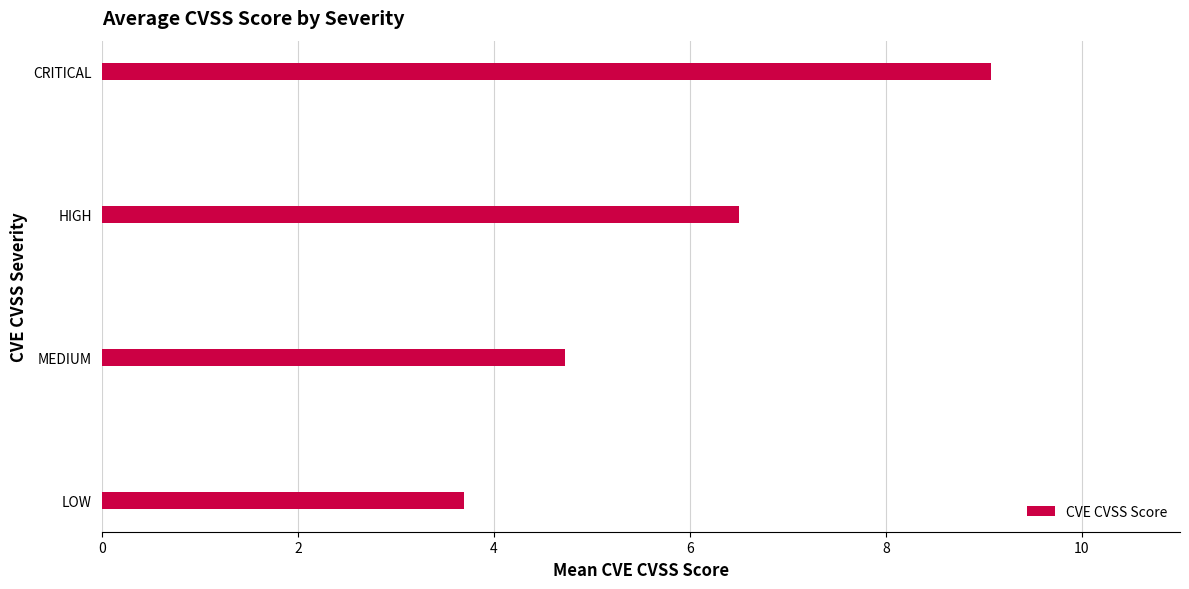

Which category has the highest value across all series?

CRITICAL